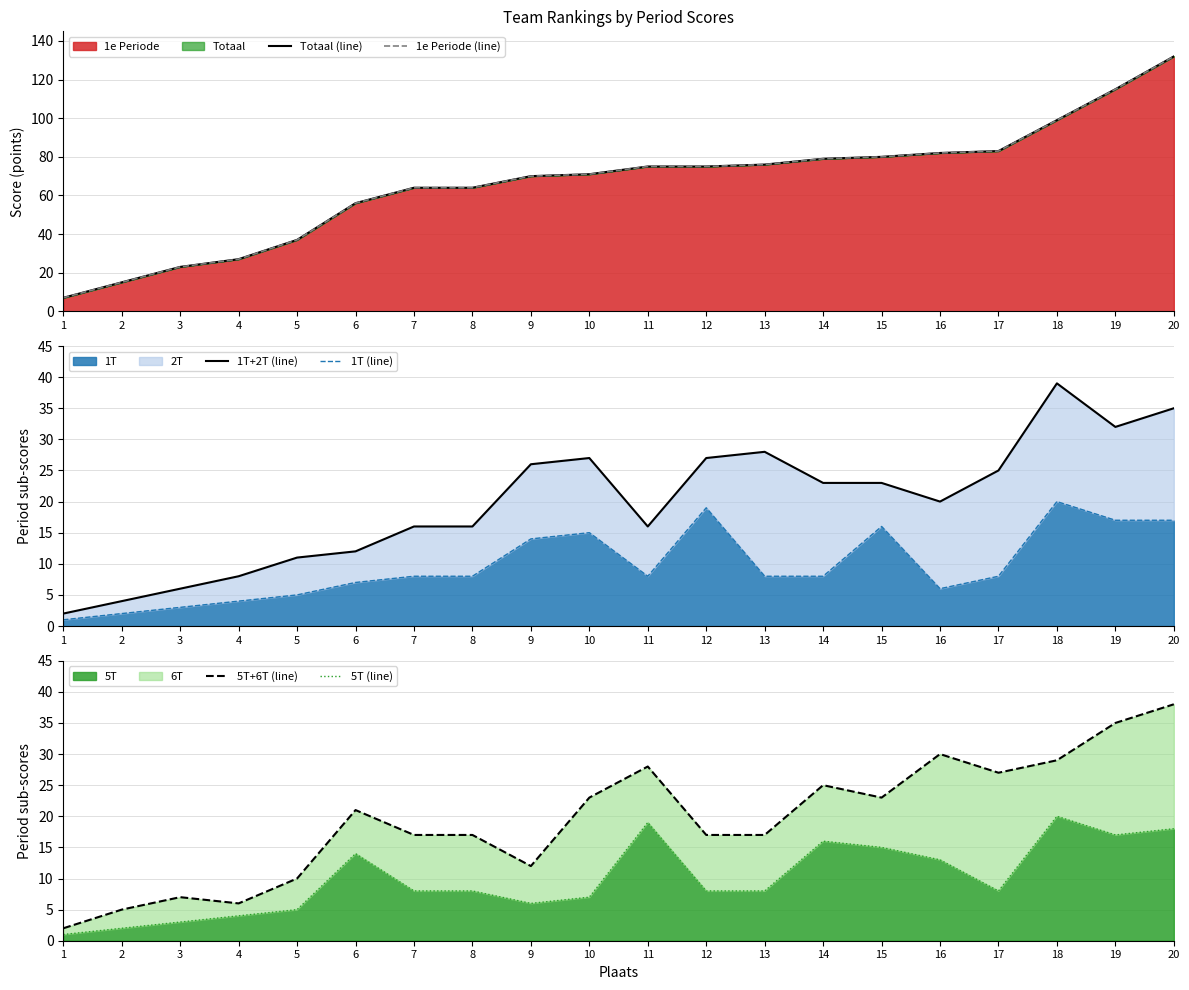

How many lines are shown in the chart?

6